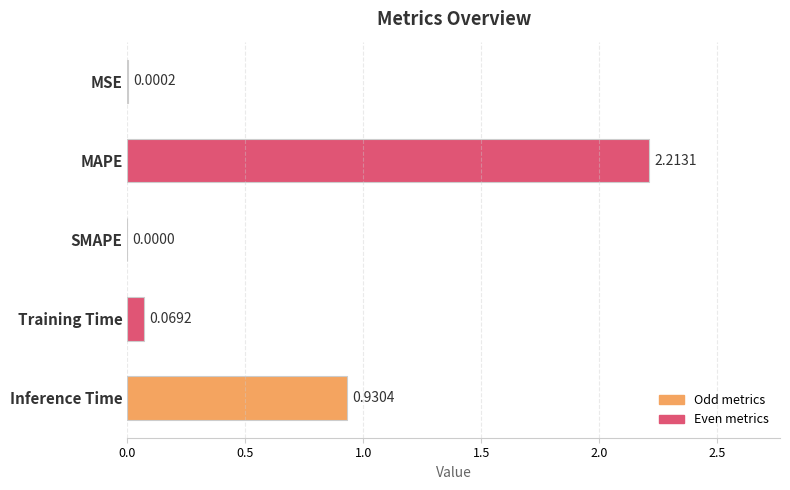

What is the change in value from MAPE to Training Time?

-2.1